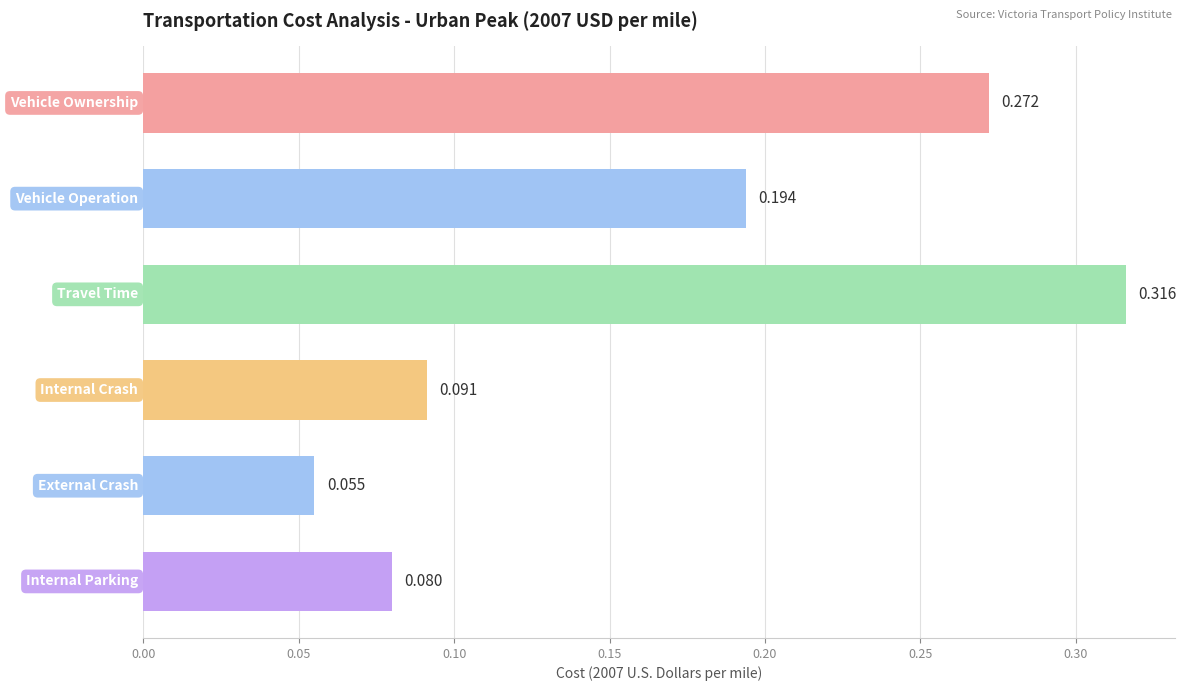

How many data points does each series have?

6